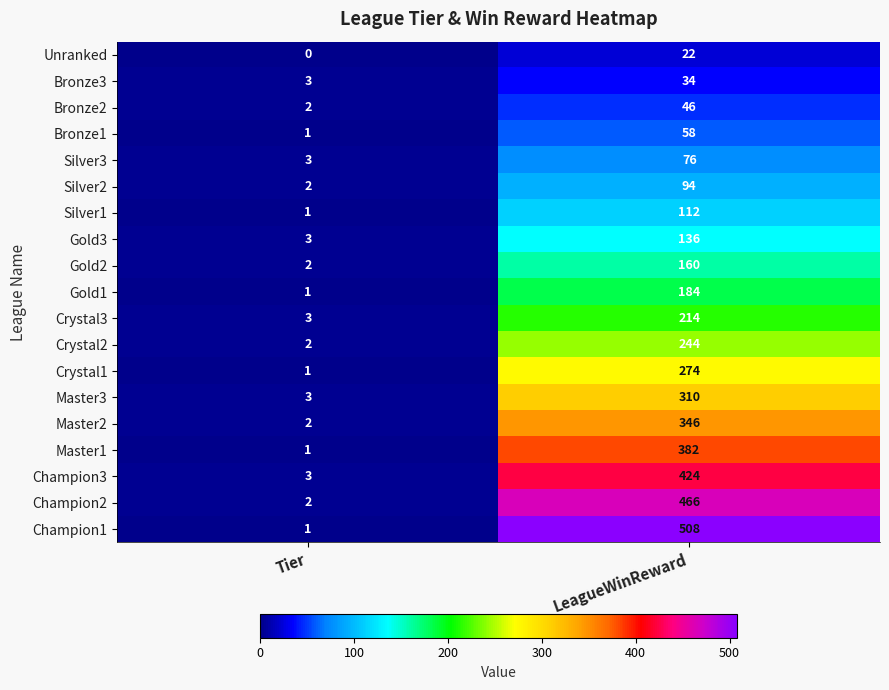

Which series has the largest total across all categories?

Champion1